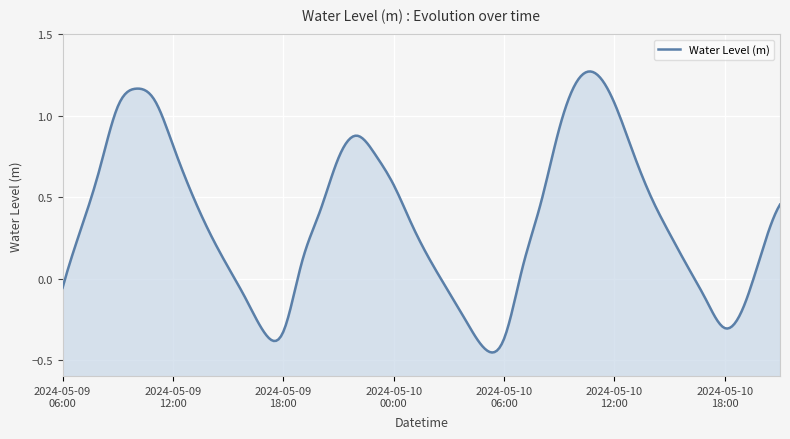

What is the label of the 13th point from the left?

2024-05-09 18:00